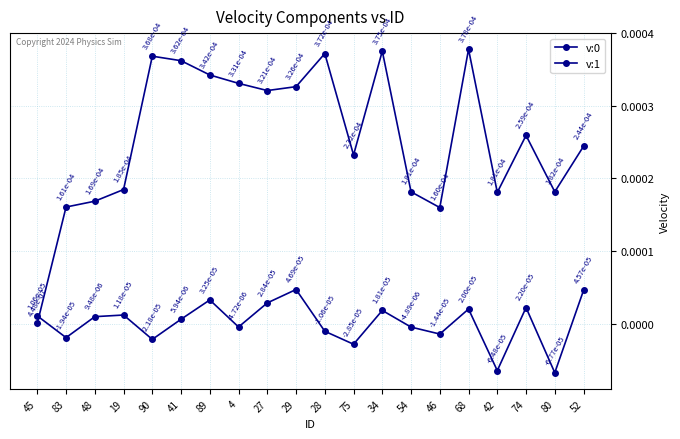

How many values in the v:1 series are below 0?

9